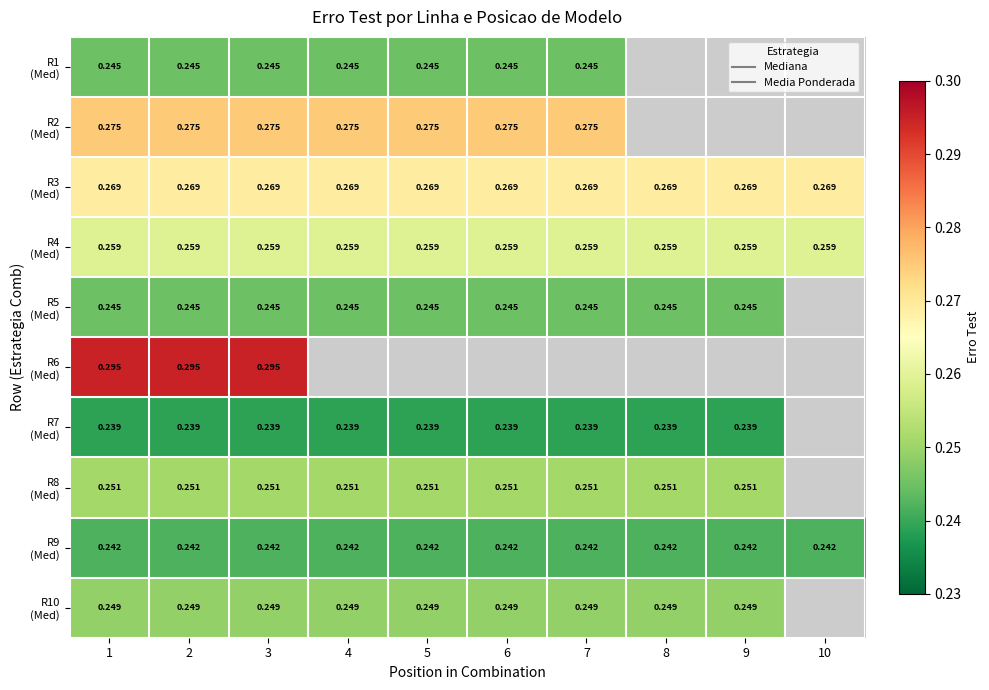

At which label does R10 (Med) reach its minimum?

1